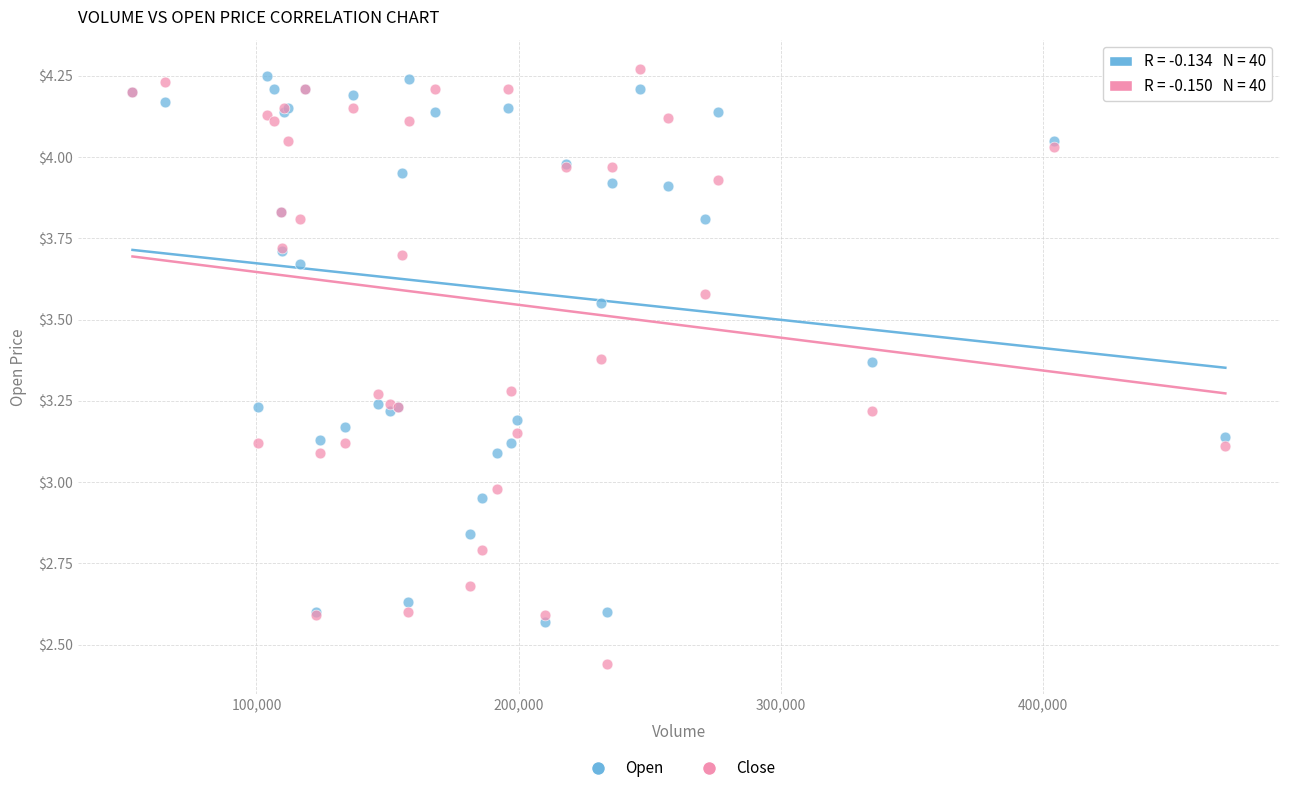

Which series contains the lowest Y value?

Close